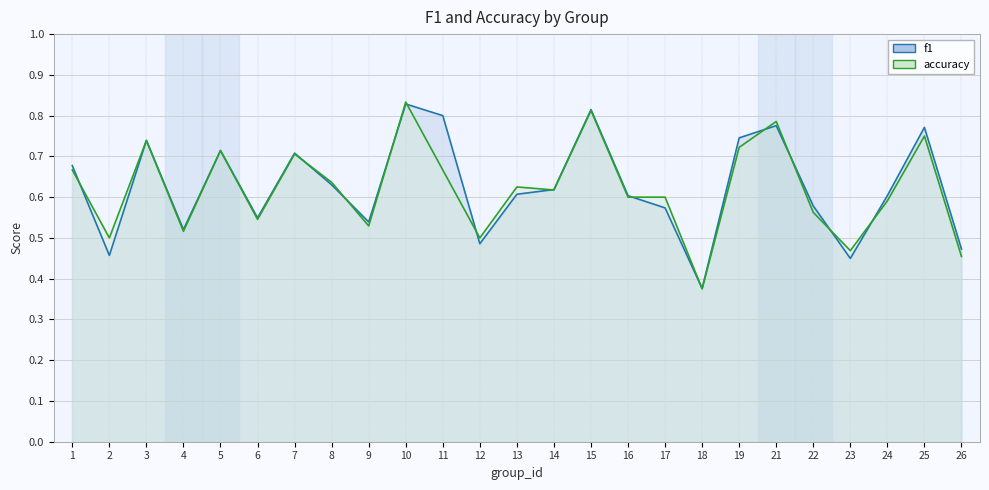

At which category is the sum across all series the highest?

10